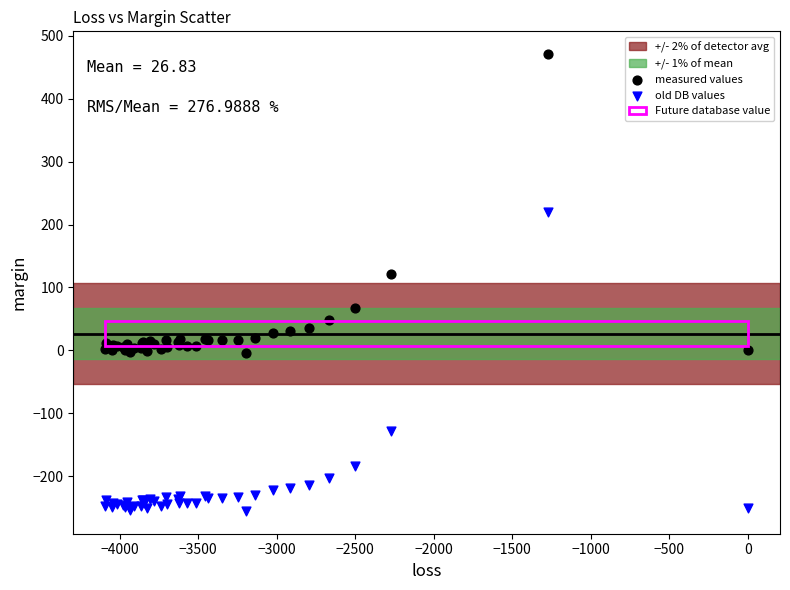

Which series reaches the maximum Y coordinate?

measured values